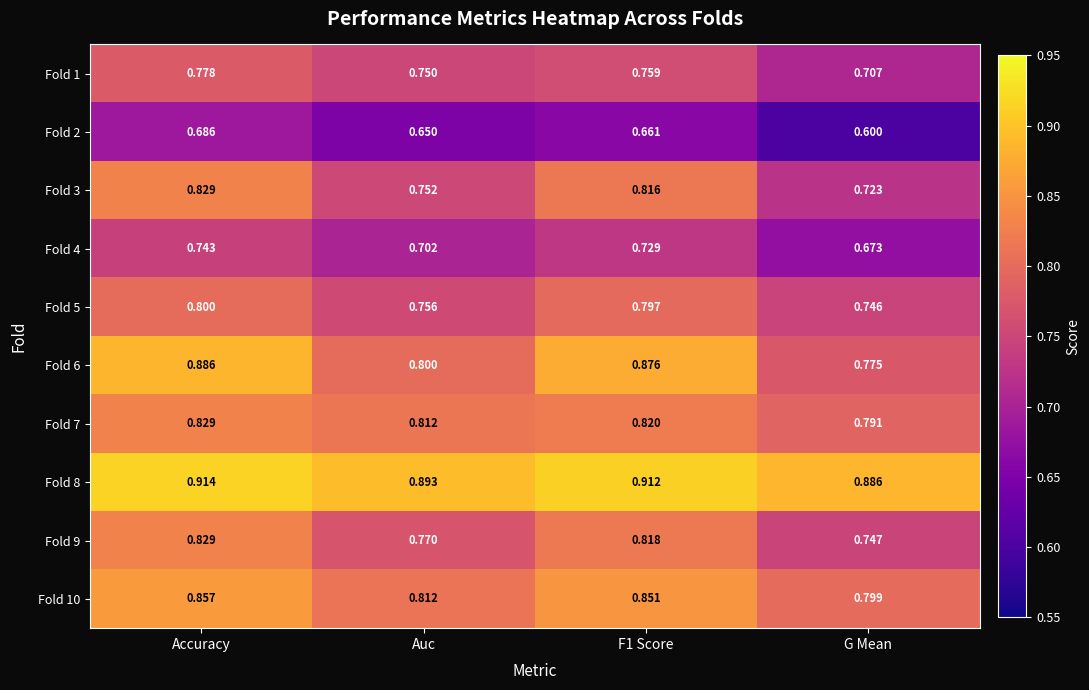

Is the value of Fold 6 at Accuracy greater than the value of Fold 1 at Accuracy?

Yes